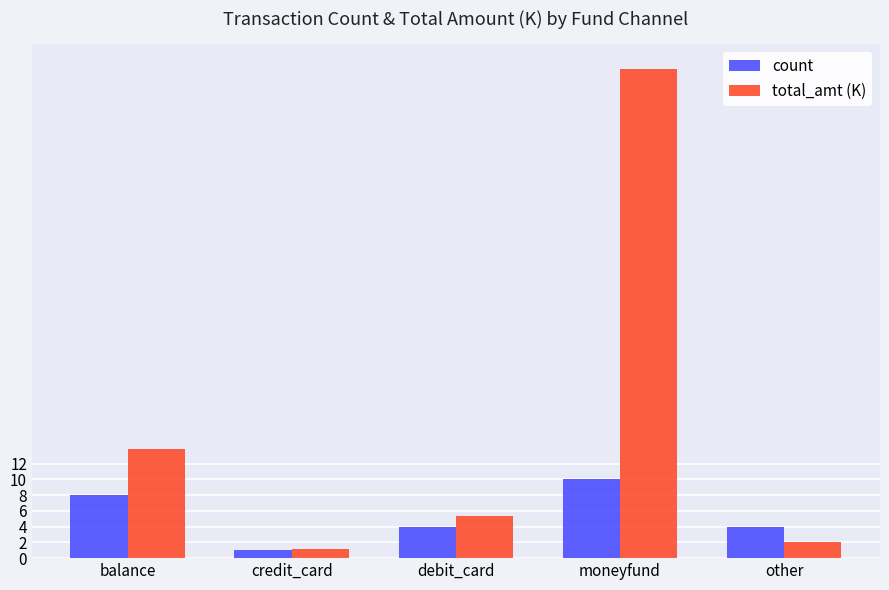

At which label is total_amt (K) closest to 31?

balance